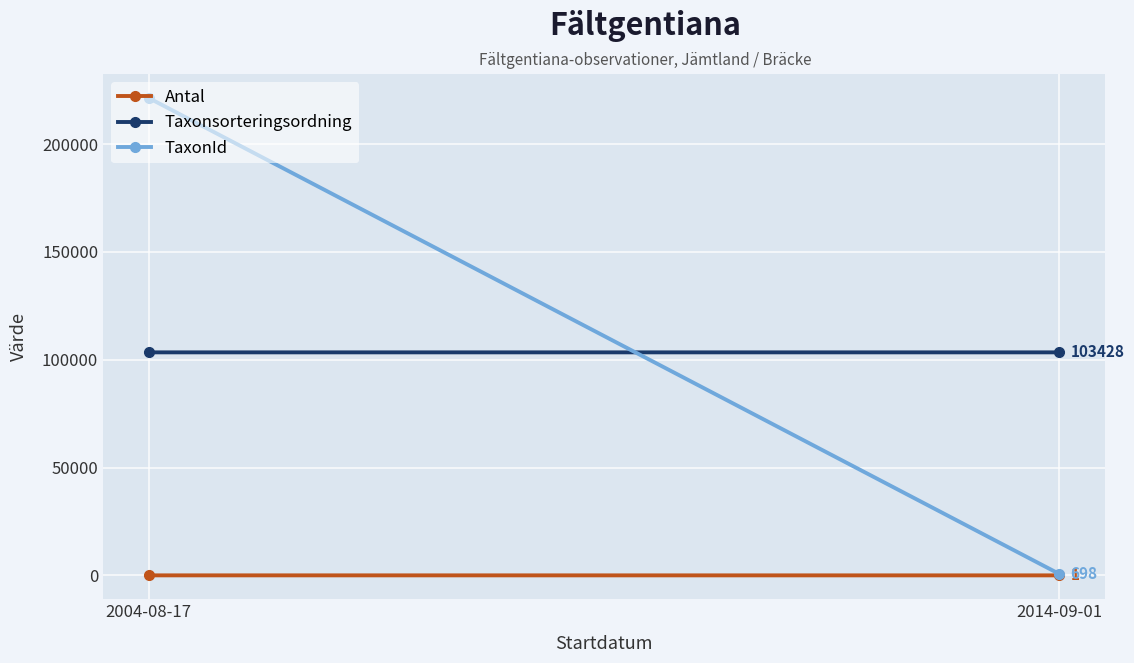

How many lines are shown in the chart?

3